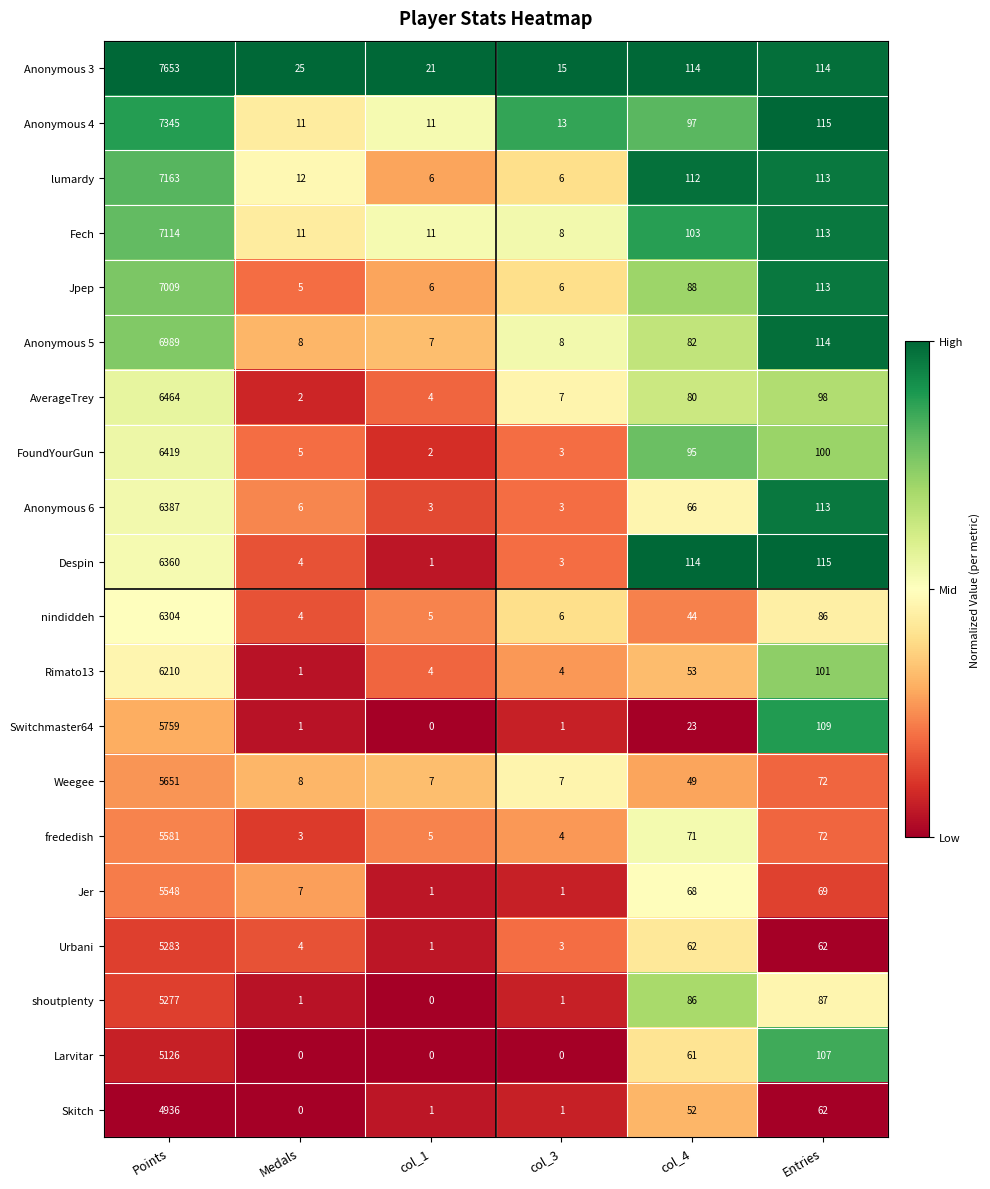

Rank the series by their maximum value, from highest to lowest.

Anonymous 3, Anonymous 4, lumardy, Fech, Jpep, Anonymous 5, AverageTrey, FoundYourGun, Anonymous 6, Despin, nindiddeh, Rimato13, Switchmaster64, Weegee, frededish, Jer, Urbani, shoutplenty, Larvitar, Skitch